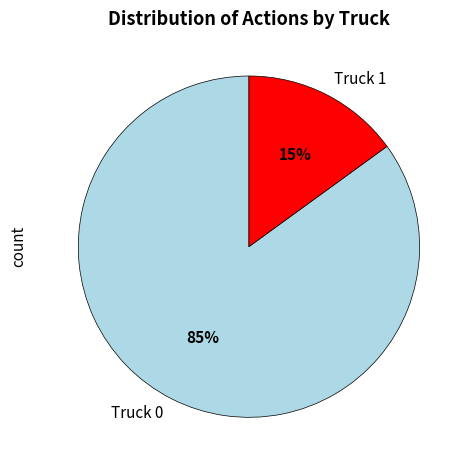

Which has a higher value, Truck 1 or Truck 0?

Truck 0